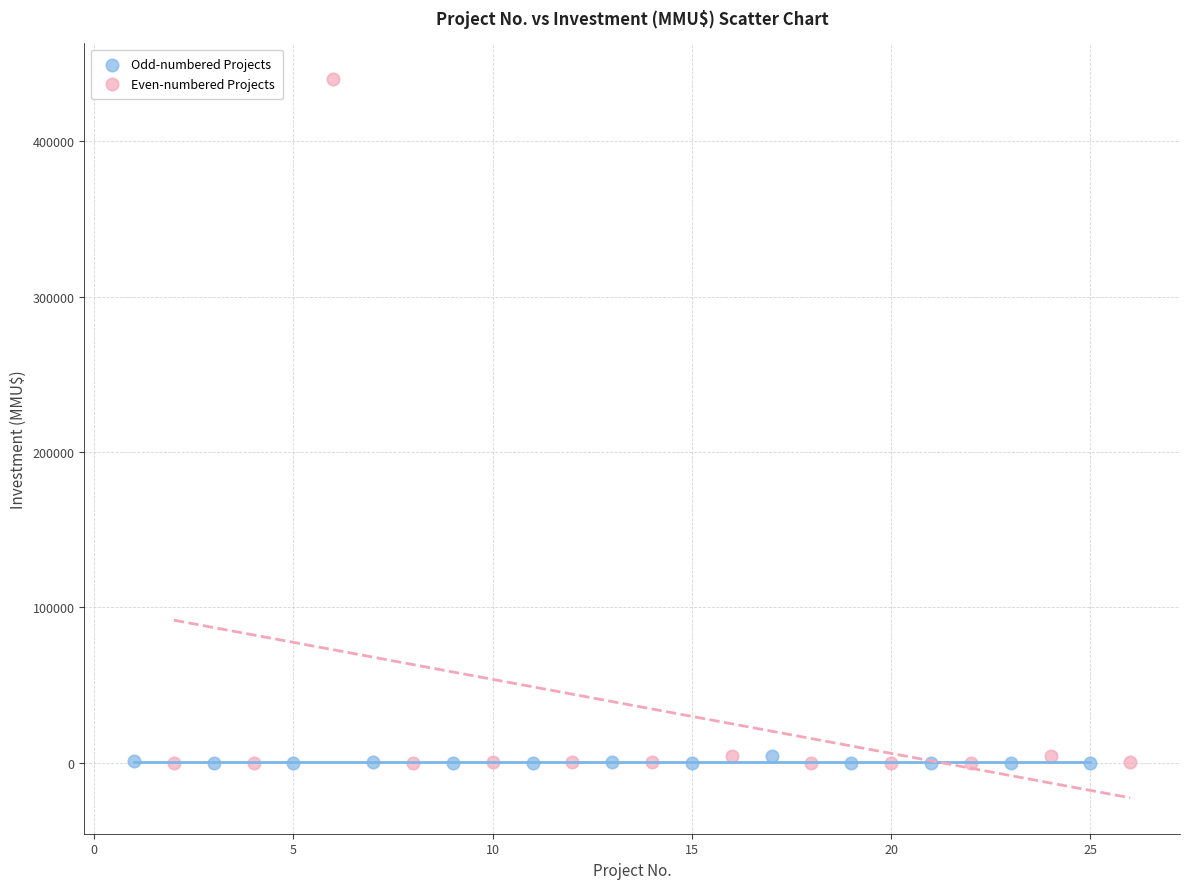

Which series has the largest Y range (max minus min)?

Even-numbered Projects